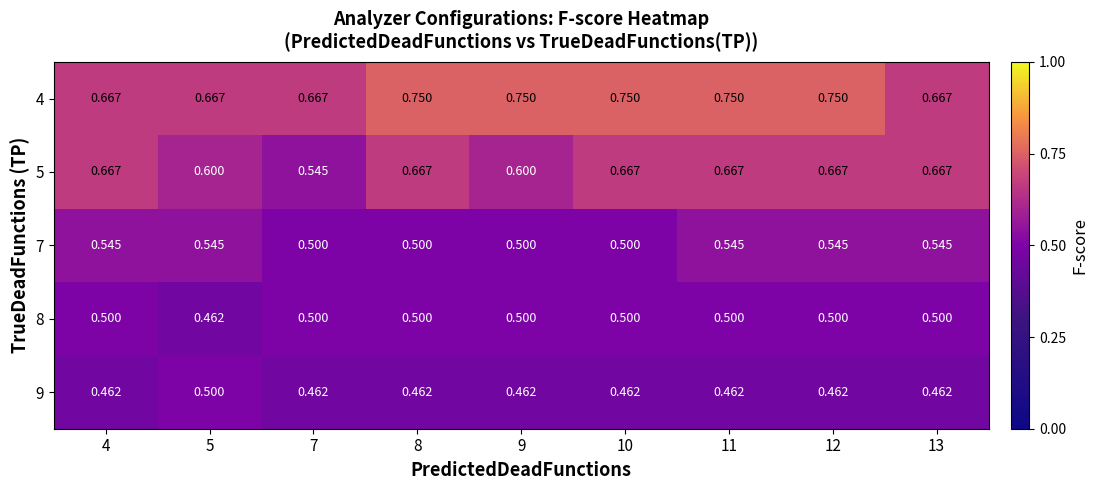

At how many categories does at least one series exceed 0?

9